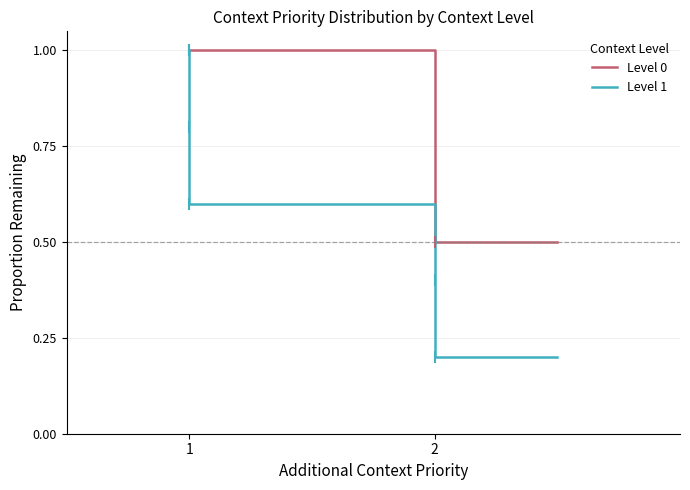

True or false: Level 0 has a value of 1.0 at 1.

True